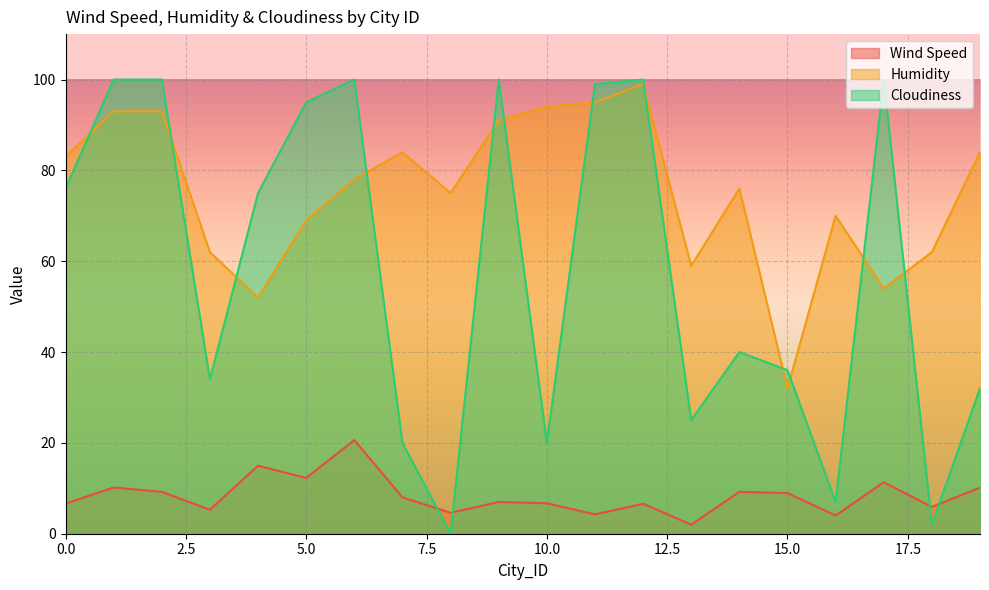

Count the number of data series in this chart.

3